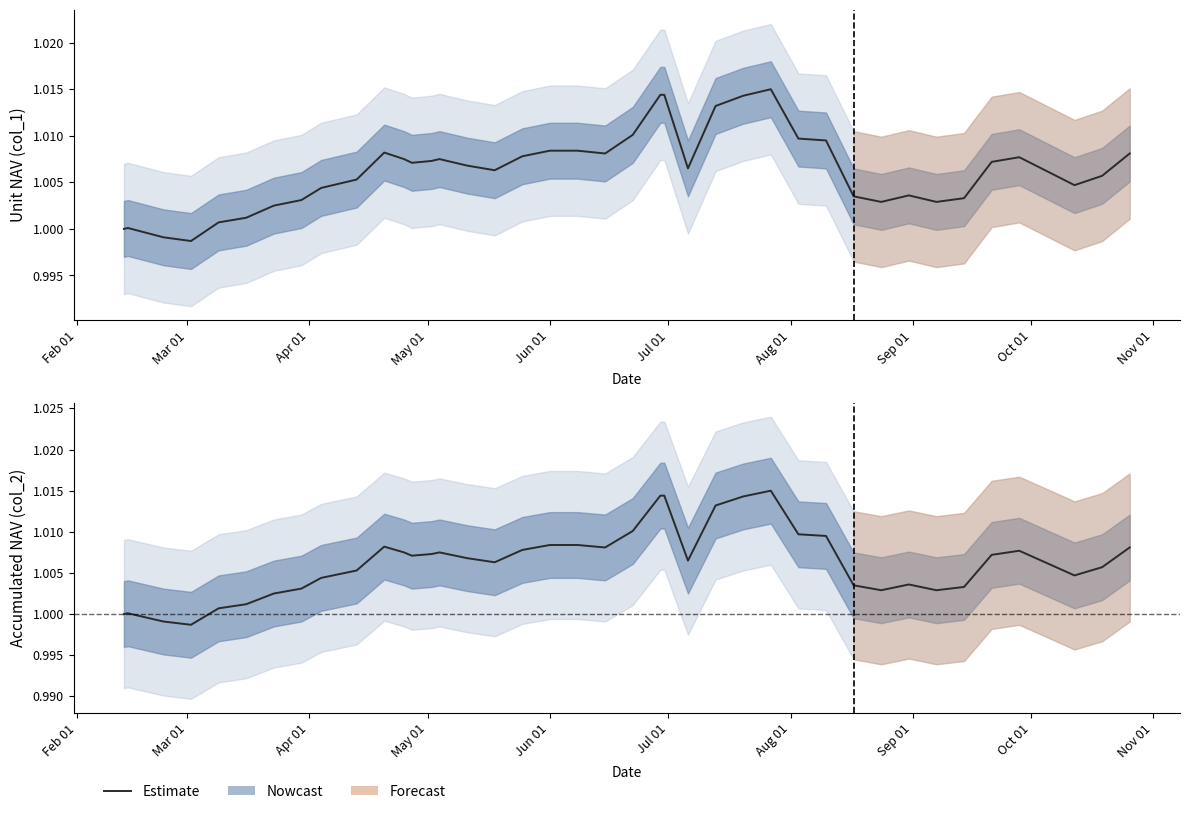

What is the value of the 19th point from the left?

1.0